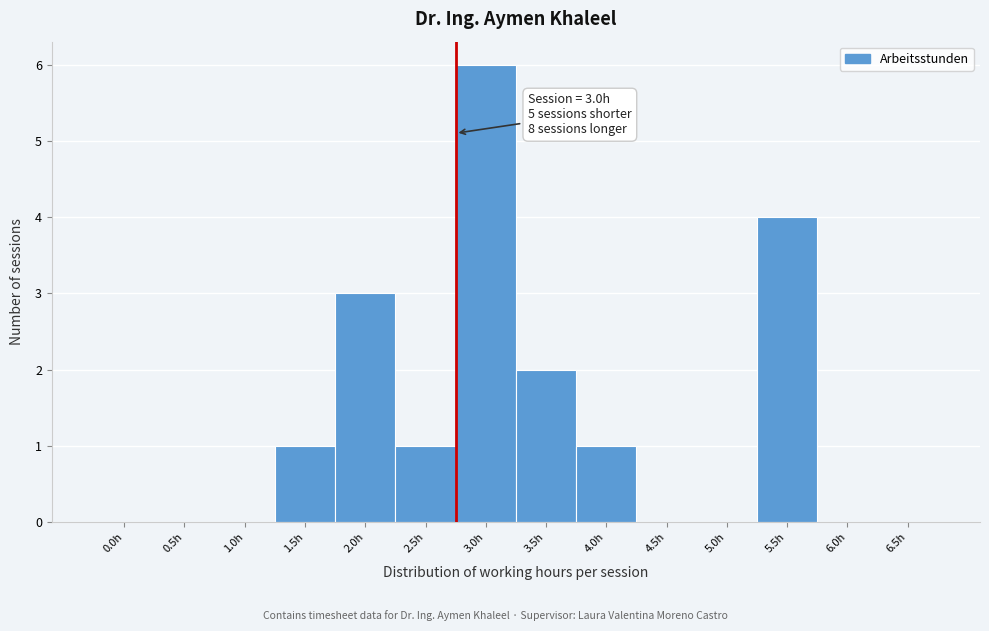

Reading left to right, what are all the values shown in this chart?

0.0h=0	0.5h=0	1.0h=0	1.5h=1	2.0h=3	2.5h=1	3.0h=6	3.5h=2	4.0h=1	4.5h=0	5.0h=0	5.5h=4	6.0h=0	6.5h=0